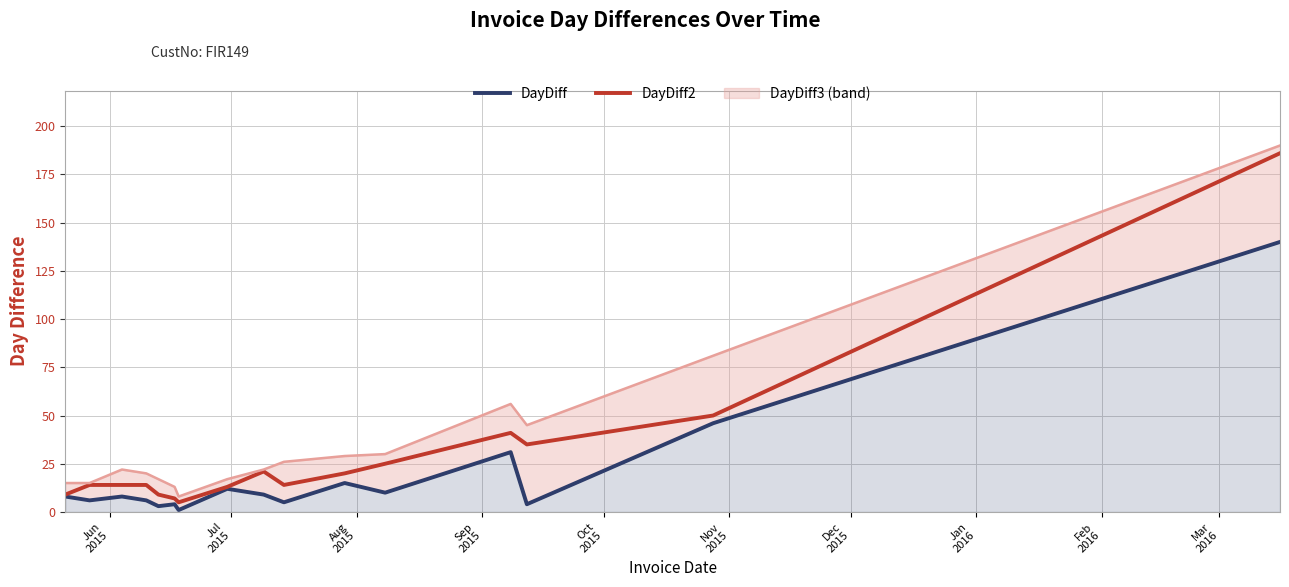

Reading left to right, extract all data points from this chart.

DayDiff: 8	6	8	6	3	4	1	12	9	5	15	10	31	4	46	140
DayDiff2: 9	14	14	14	9	7	5	13	21	14	20	25	41	35	50	186